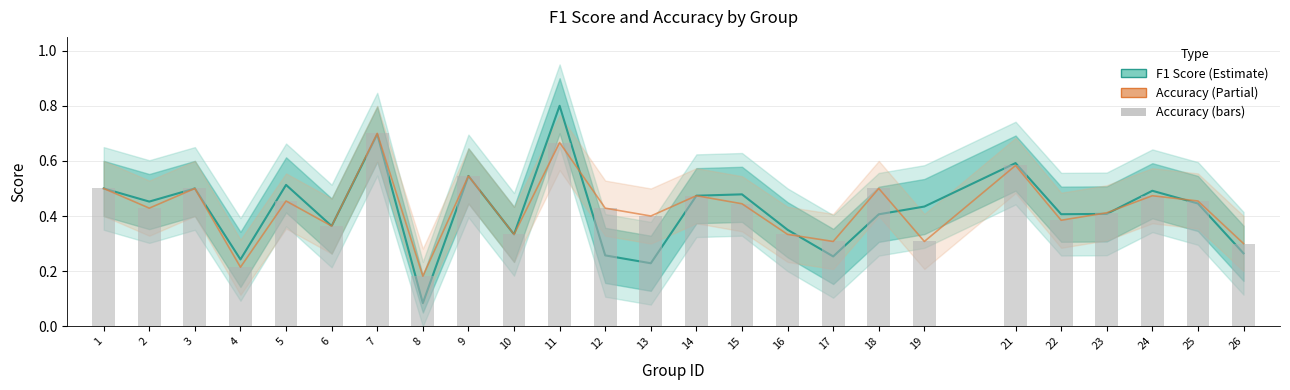

Is it true that accuracy equals 0.2 at 26?

False